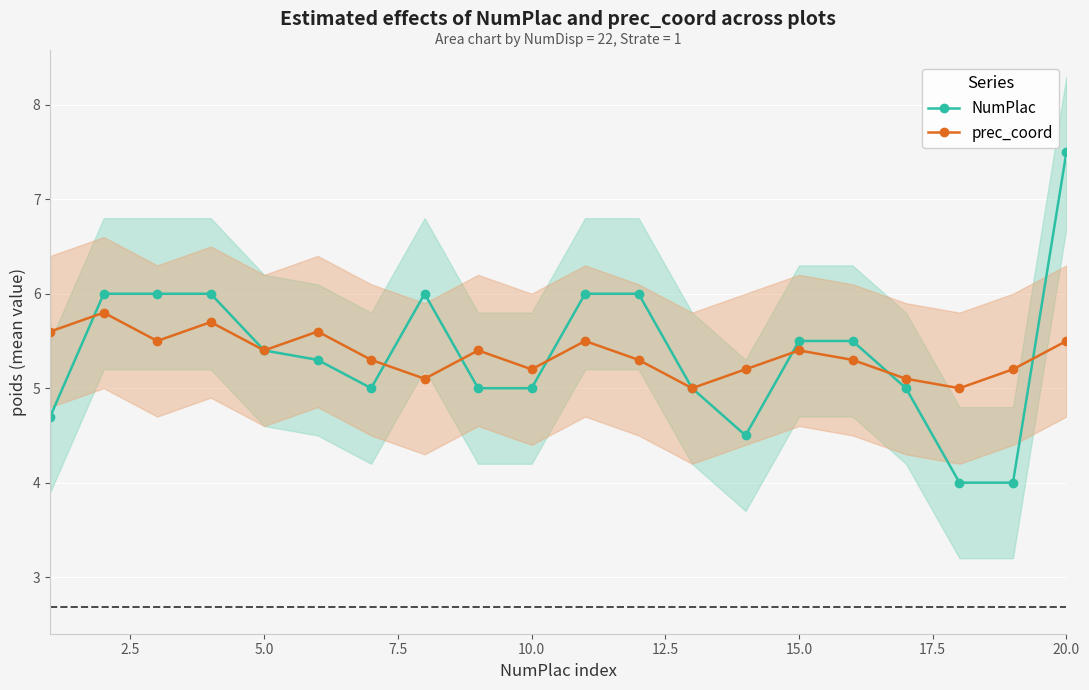

How many values in the prec_coord series exceed 5?

18